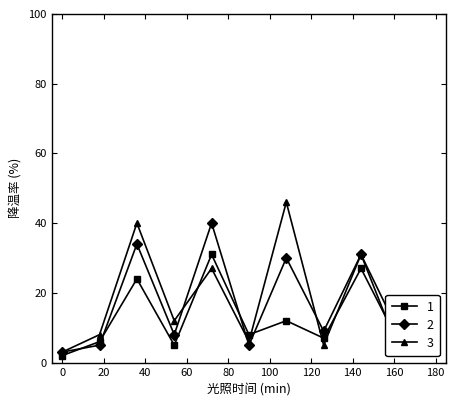

True or false: 3 has more than 2 interior local peaks.

True